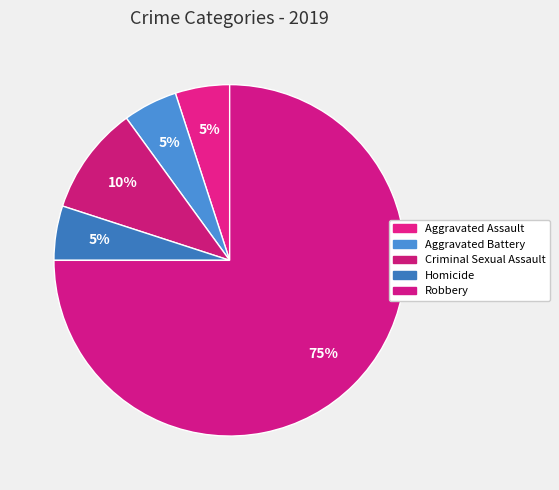

How many segments does this pie chart have?

5